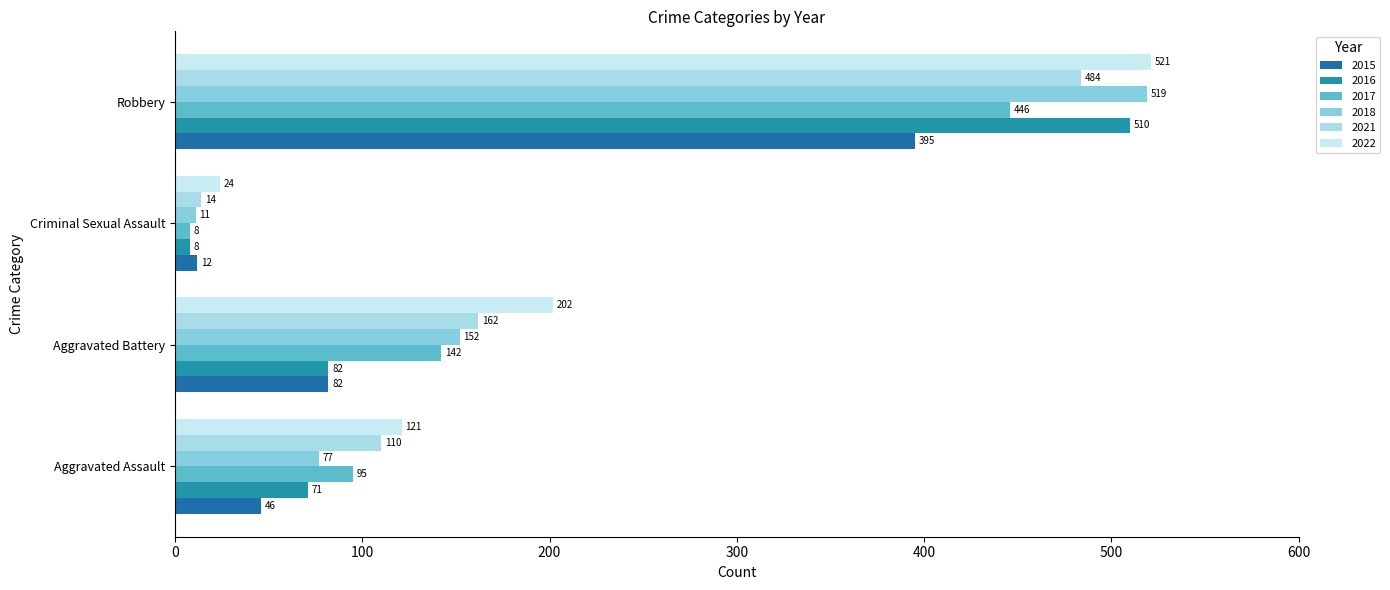

What is the label of the 2nd bar from the left?

Aggravated Battery